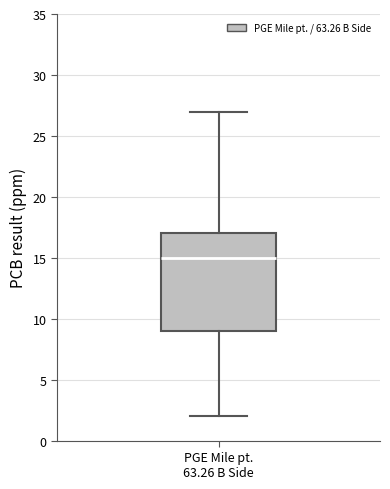

Transcribe this box plot: give where the median line is, the range the box spans, and where the two whiskers end, as read against the y-axis. The values are not printed on the chart, so give them approximately, as read against the axis.

median 15, box 9 to 17, whiskers 2 to 27